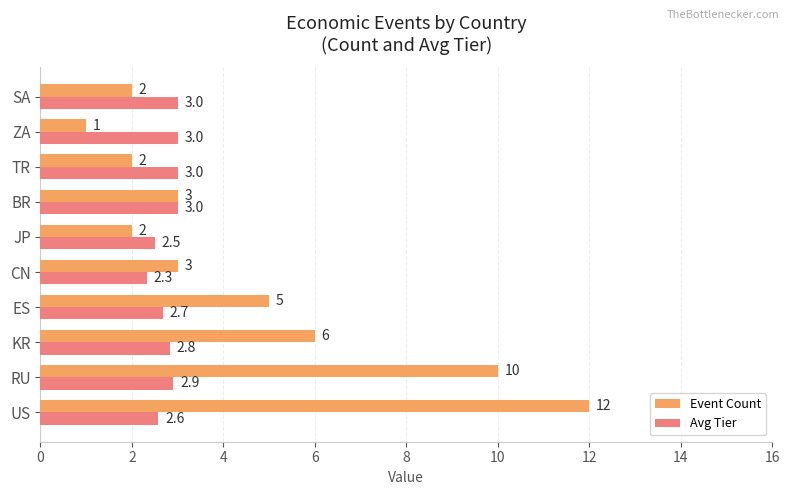

What is the difference between the Event Count values at ZA and US?

11.0